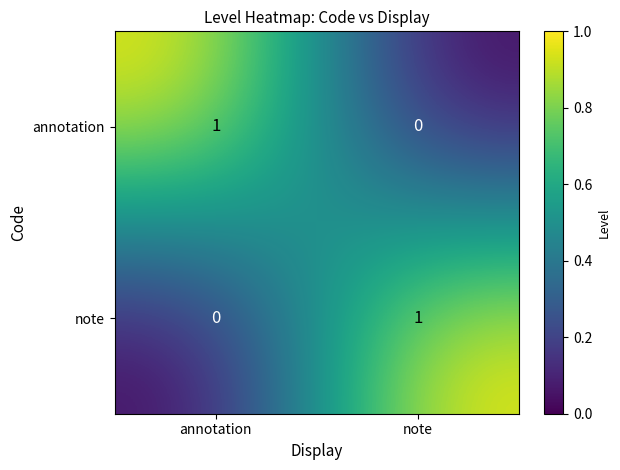

Is it true that annotation equals 1 at note?

False